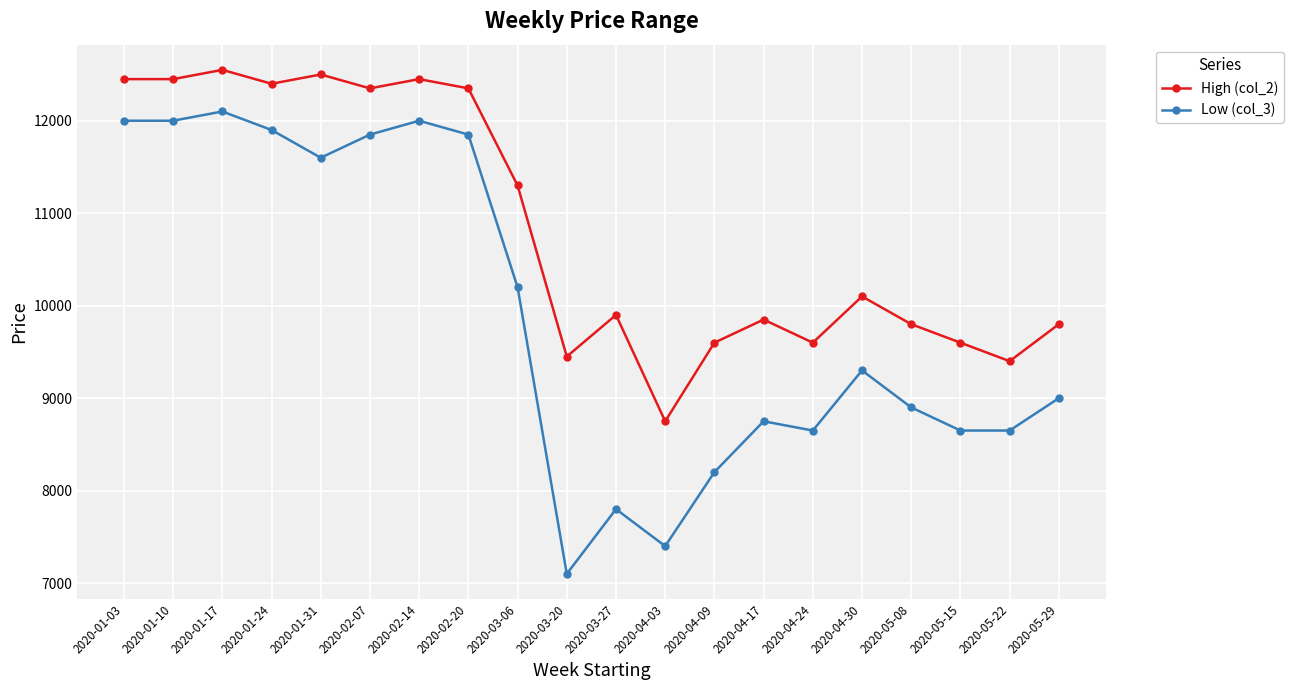

What is the spread (max minus min) of values at 2020-04-17?

1100